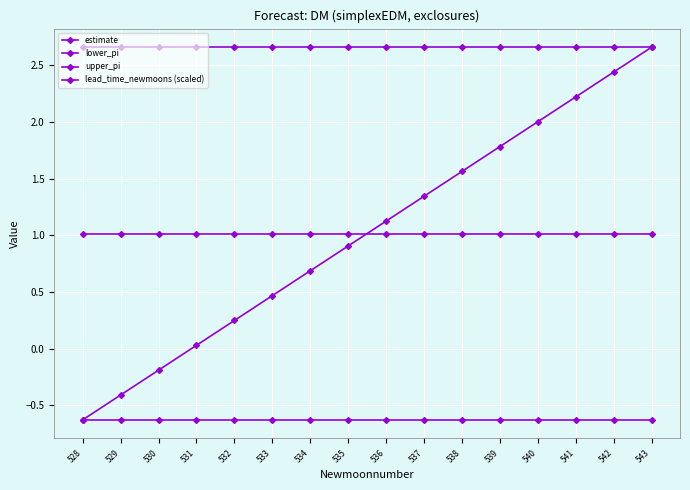

How many lines are shown in the chart?

4